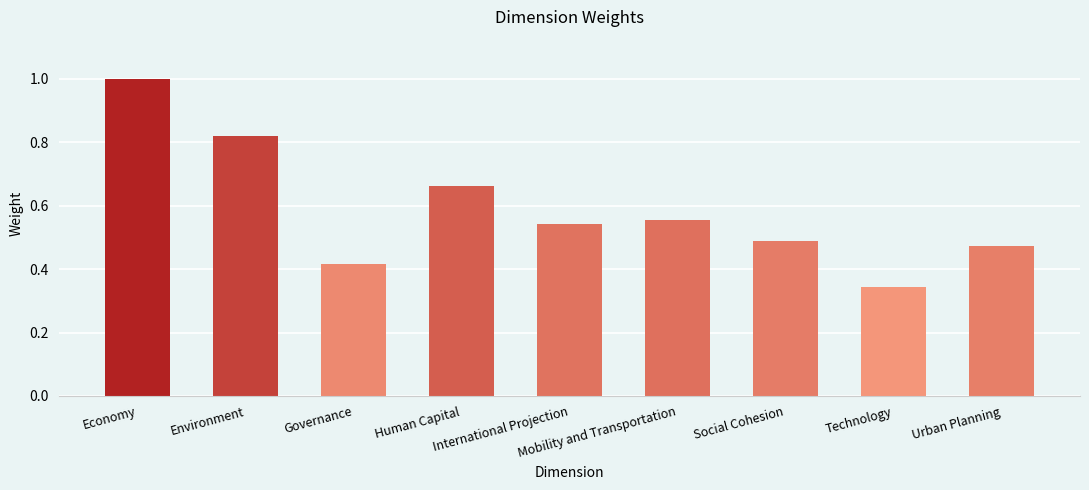

What is the maximum value shown in the chart?

1.0